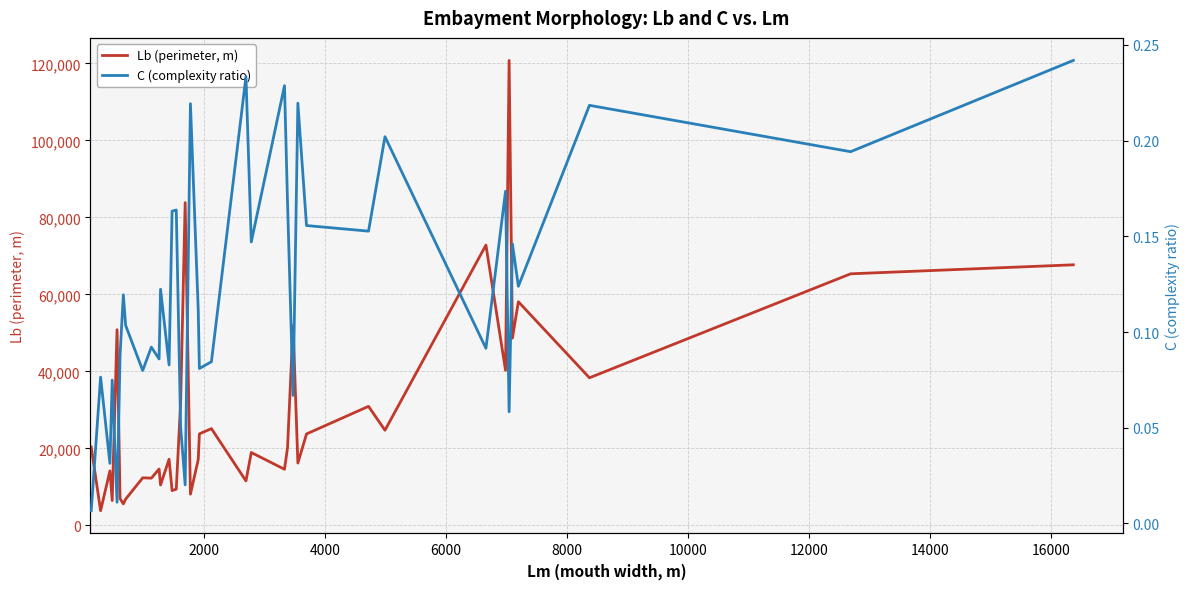

What is the average value of the Lb (perimeter, m) series?

29324